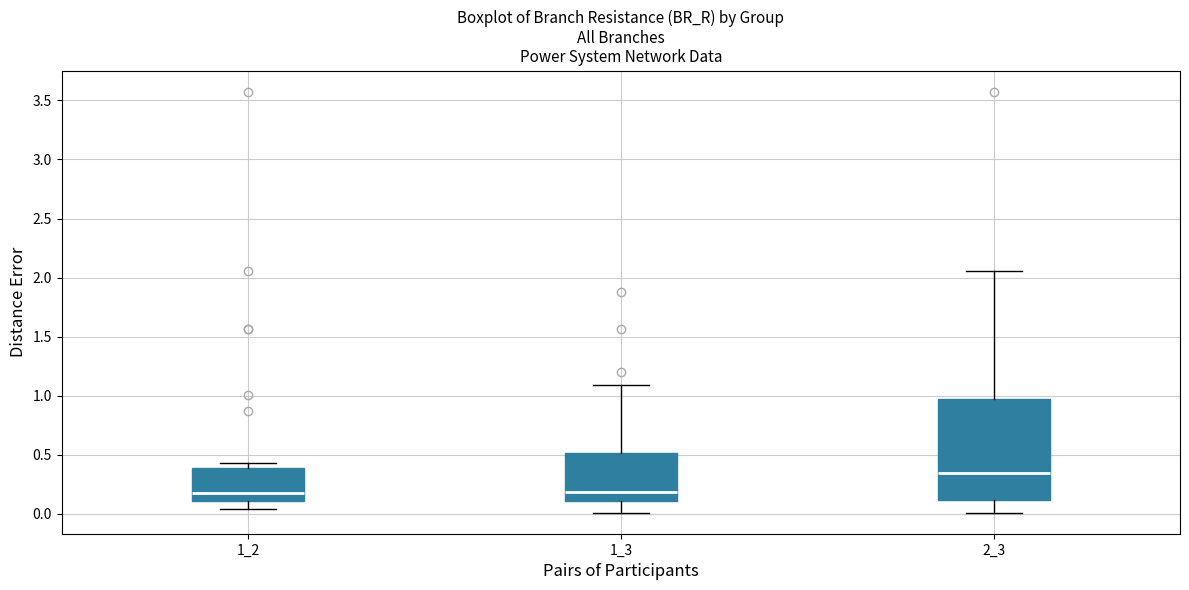

Where does the upper whisker of the box at x = 1_3 end on the y-axis? The values are not printed on the chart, so give them approximately, as read against the axis.

1.10